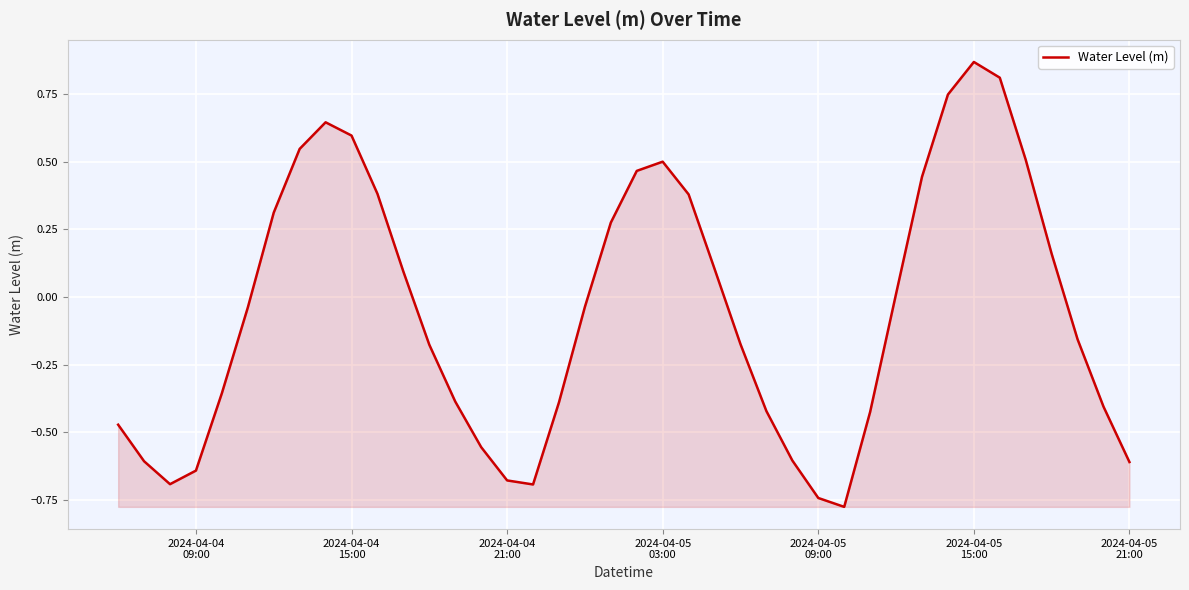

What is the difference between the maximum and minimum values?

1.6